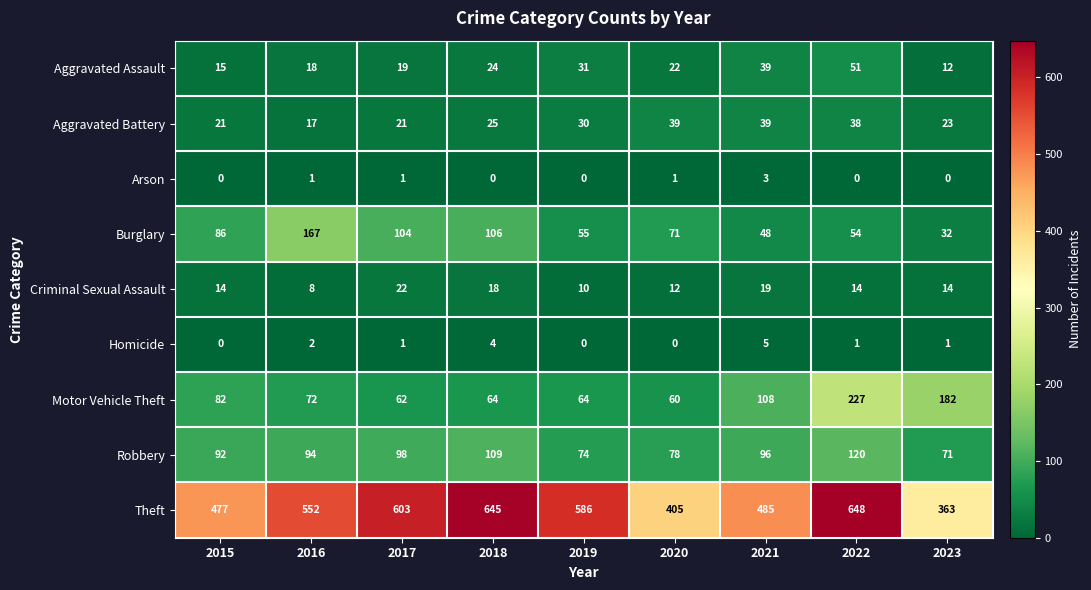

True or false: Criminal Sexual Assault has a value of 3 at 2019.

False